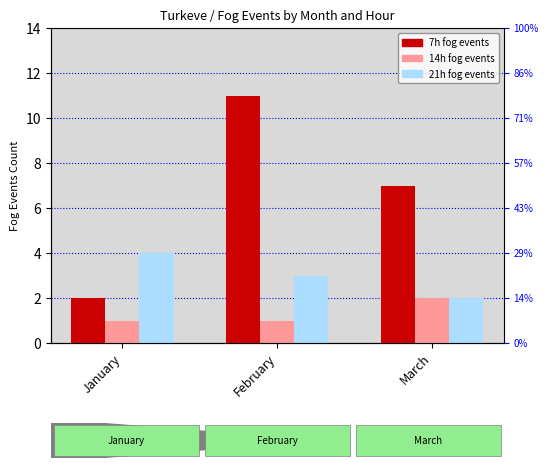

What is the maximum value for 14h?

2